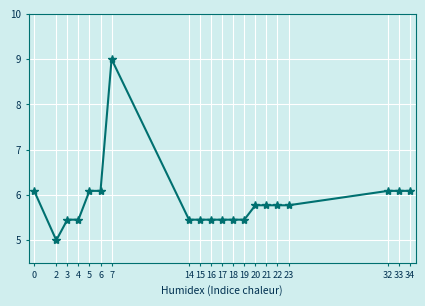

What value does the data have at 4?

5.5